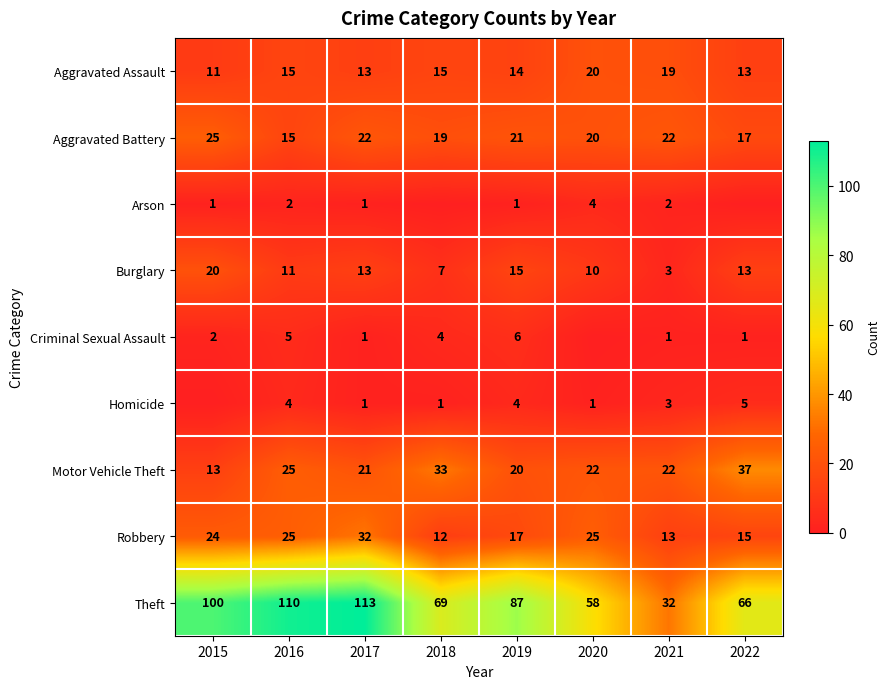

At how many categories does at least one series exceed 70?

4